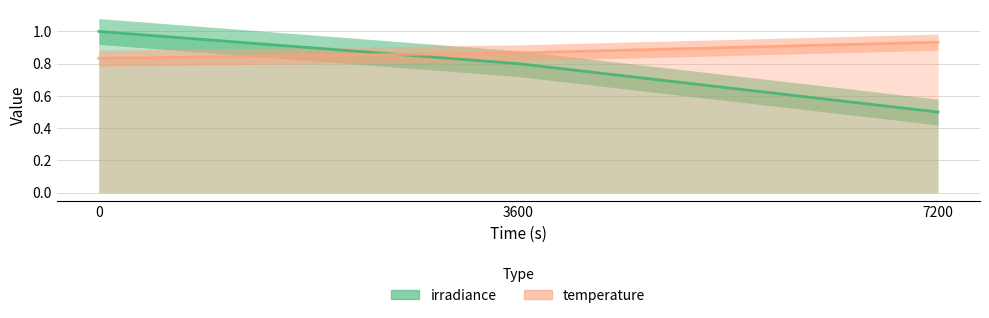

Reading left to right, transcribe all the data shown in this chart.

irradiance: 0=1.0	3600=0.8	7200=0.5
temperature (normalized): 0=0.8	3600=0.9	7200=0.9